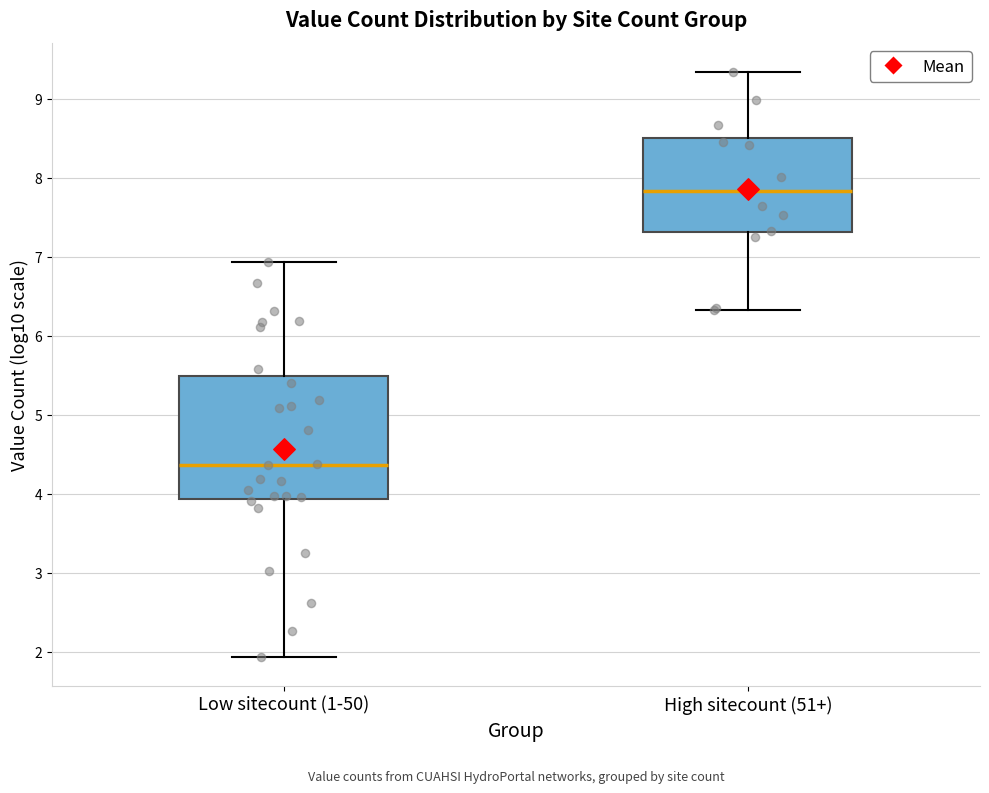

Where does the median line of the box for Low sitecount (1-50) sit on the y-axis? The values are not printed on the chart, so give them approximately, as read against the axis.

4.4